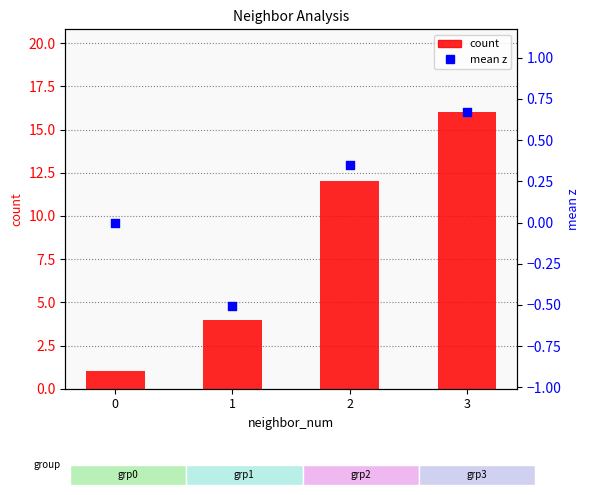

At which category is the sum across all series the highest?

3